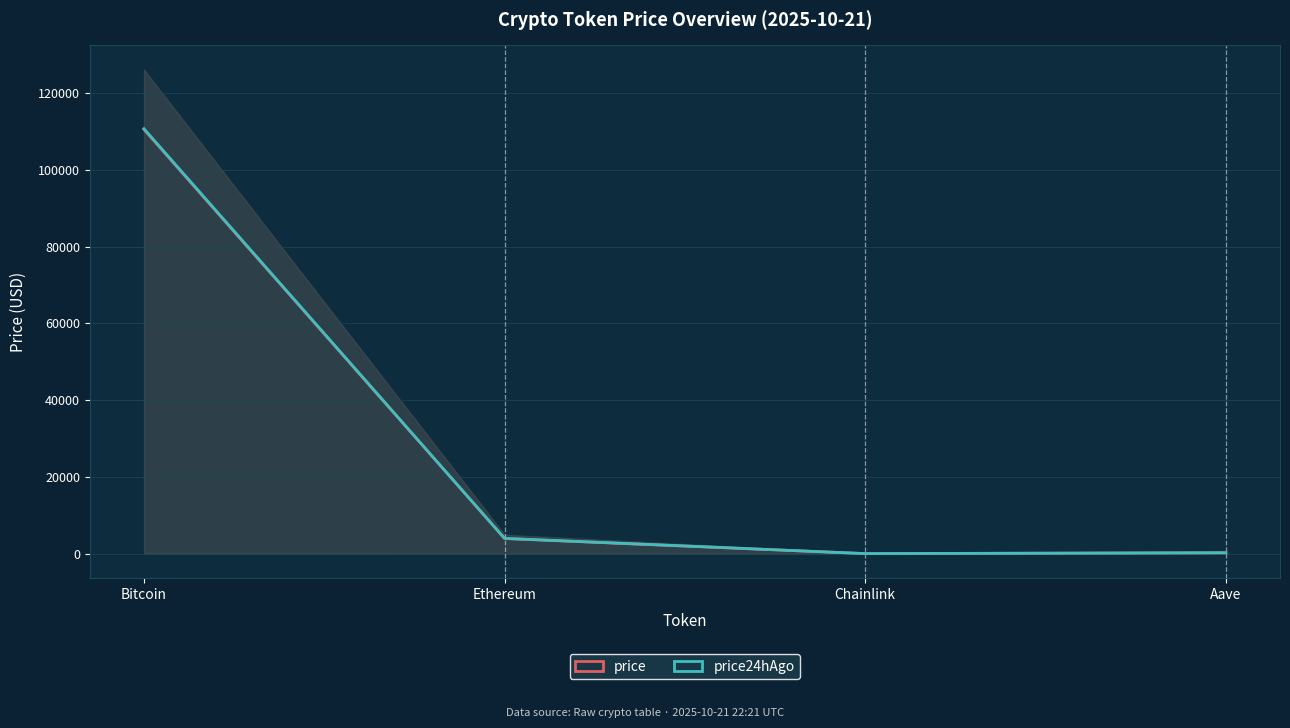

Between Ethereum and Chainlink, which is larger?

Ethereum